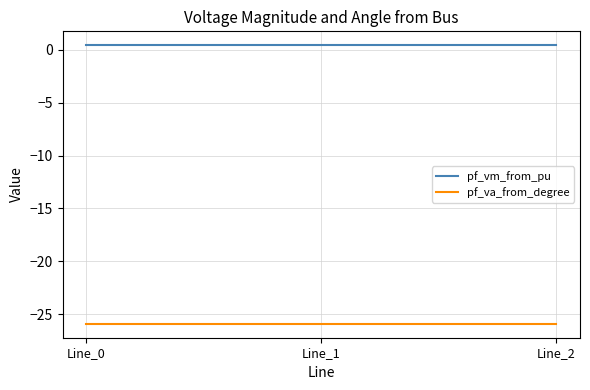

What is the highest value of the pf_vm_from_pu series?

0.4